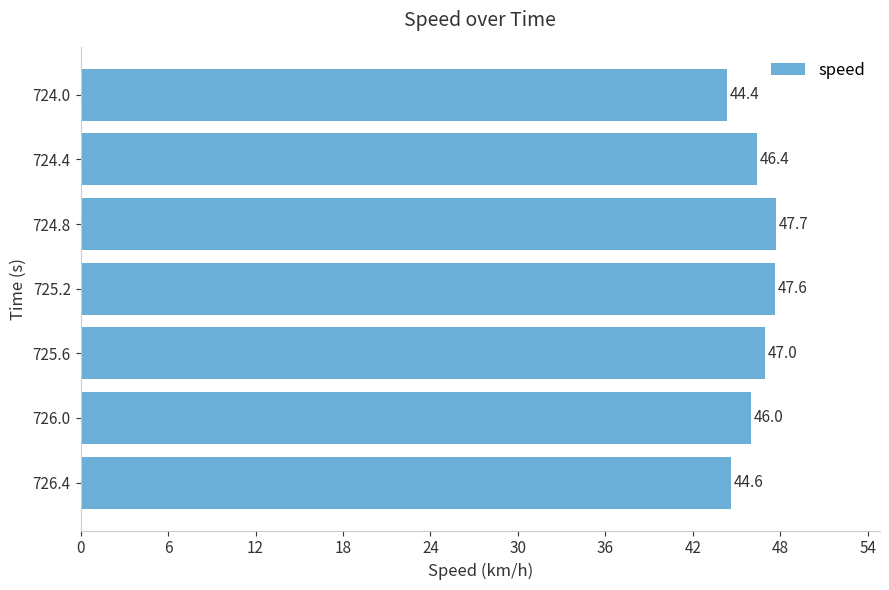

Reading bottom to top, list all the values displayed in this chart.

726.4=44.6	726.0=46.0	725.6=47.0	725.2=47.6	724.8=47.7	724.4=46.4	724.0=44.4